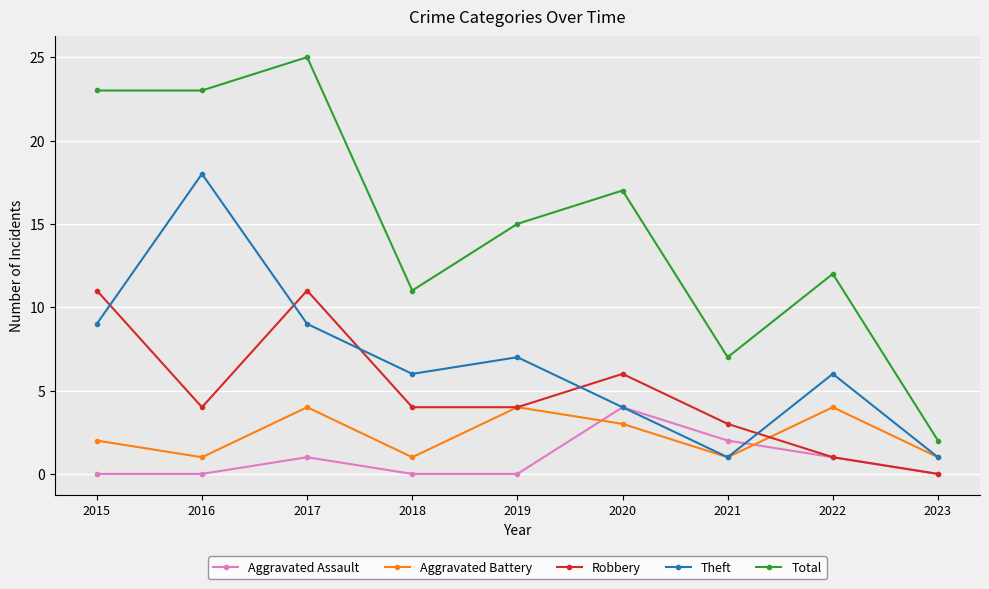

True or false: Total and Aggravated Battery cross at least once.

False